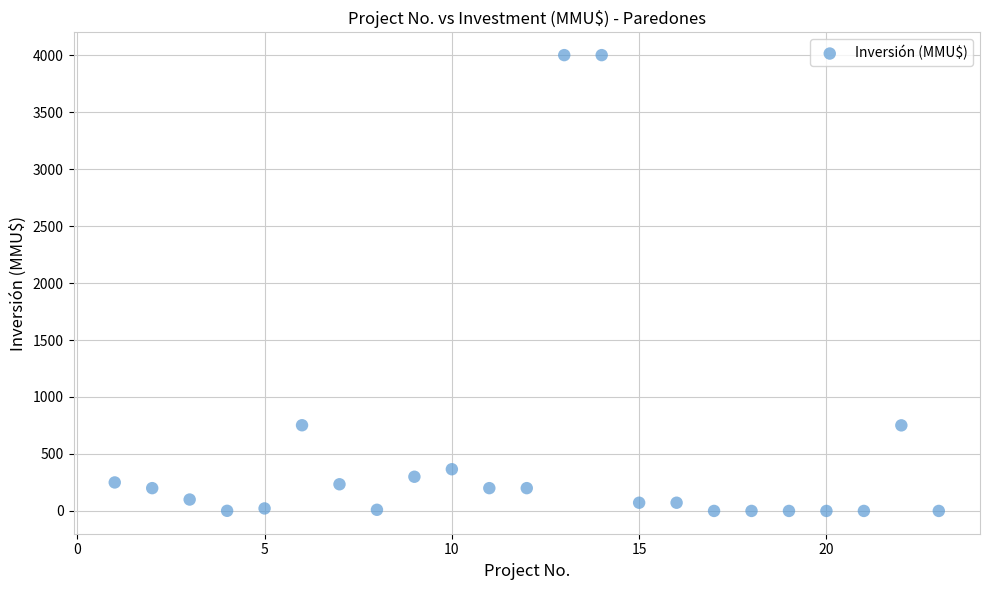

What is the range of X values (max minus min)?

22